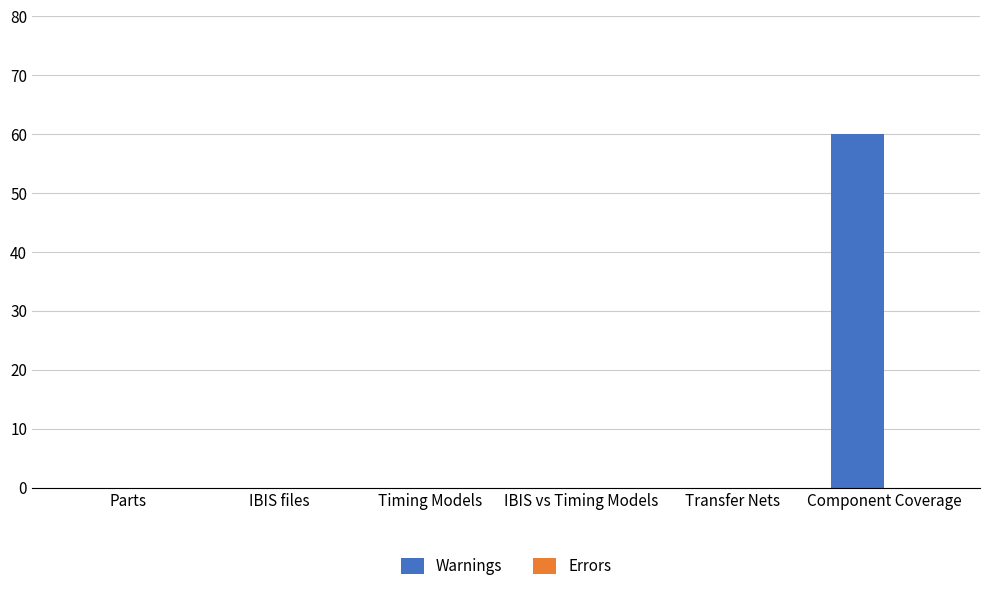

What is the sum of the values at Component Coverage and IBIS files?

60